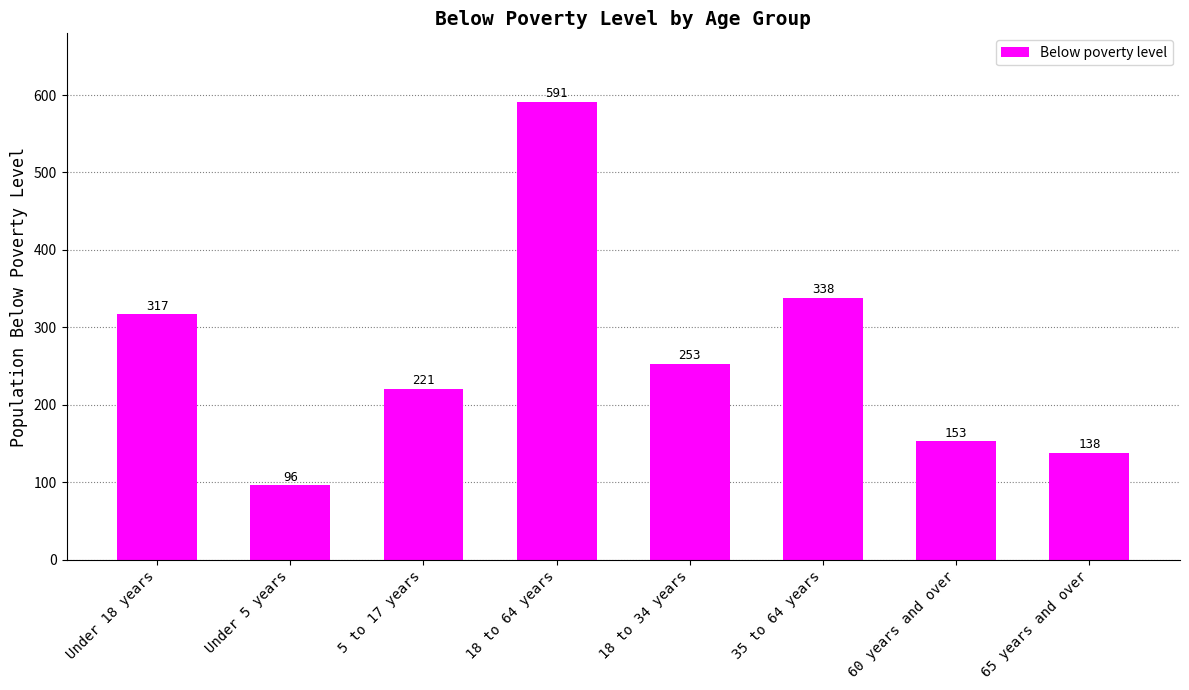

Reading left to right, list all the values displayed in this chart.

Under 18 years=317	Under 5 years=96	5 to 17 years=221	18 to 64 years=591	18 to 34 years=253	35 to 64 years=338	60 years and over=153	65 years and over=138